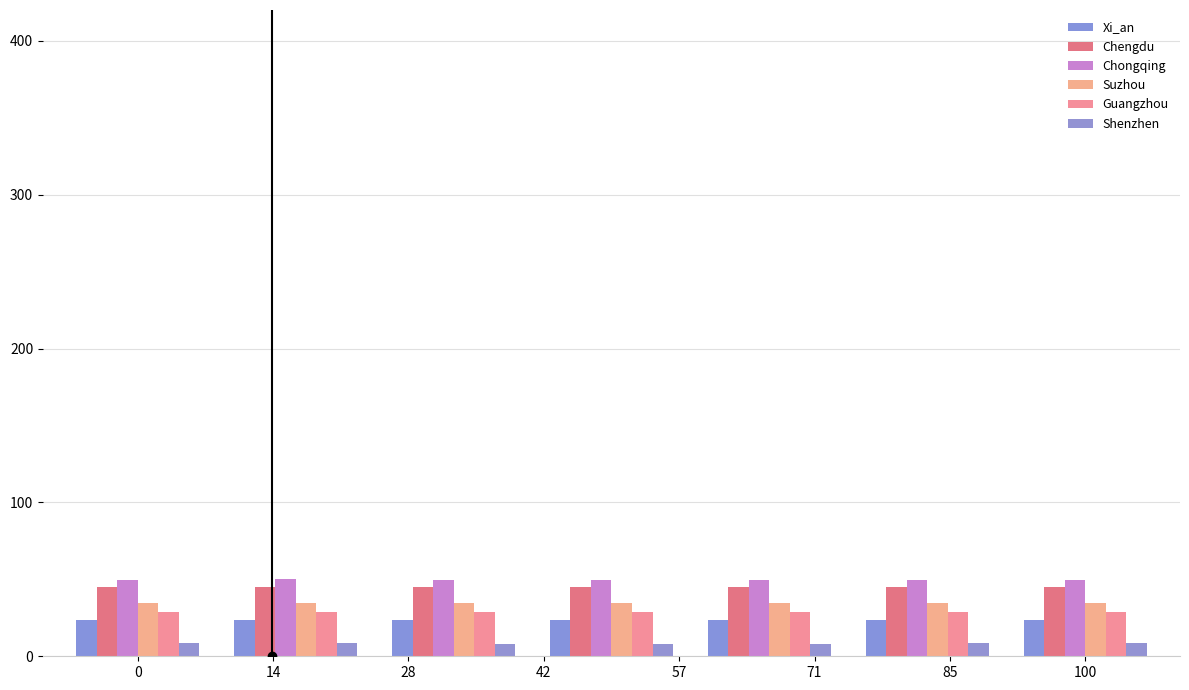

At which label does Chengdu reach its minimum?

42